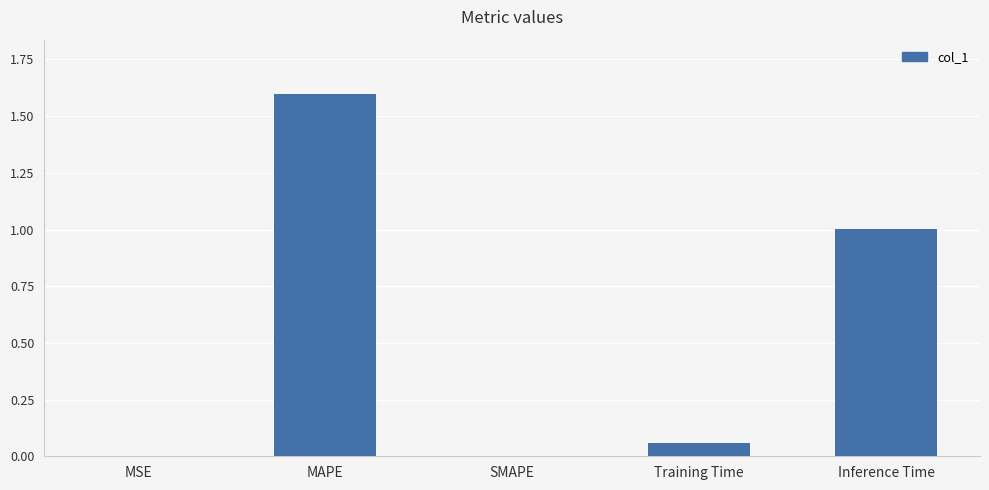

The value at Training Time is 0.0. True or false?

False